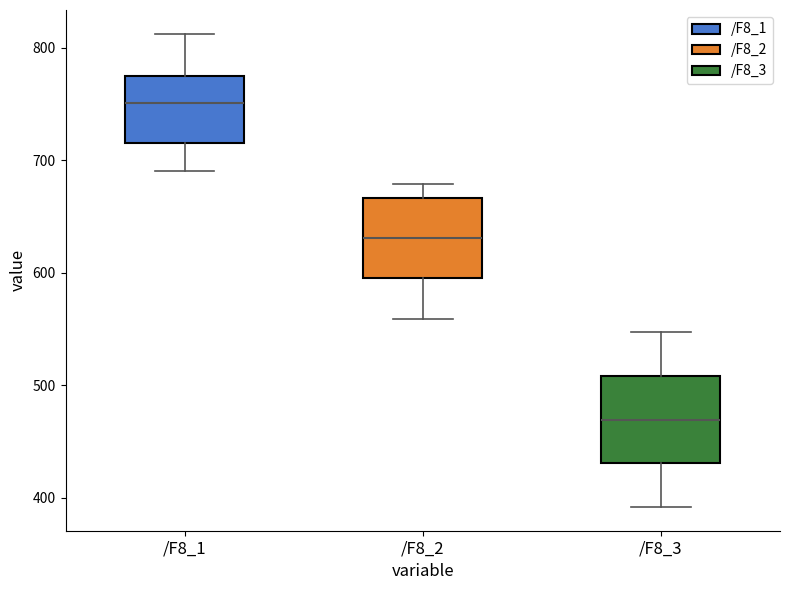

Which box's median line is the highest?

/F8_1